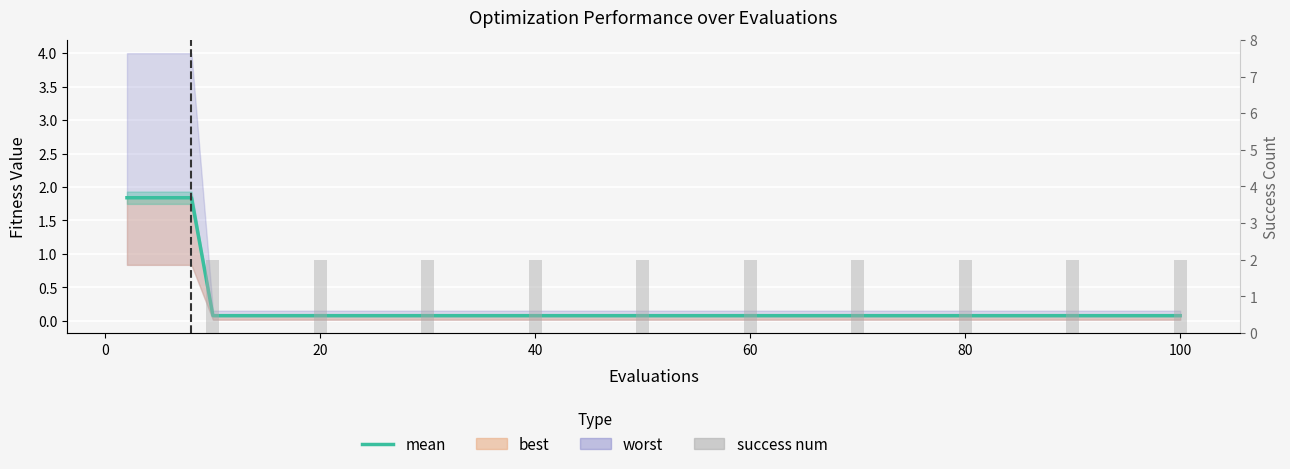

At which label is mean closest to 0?

60